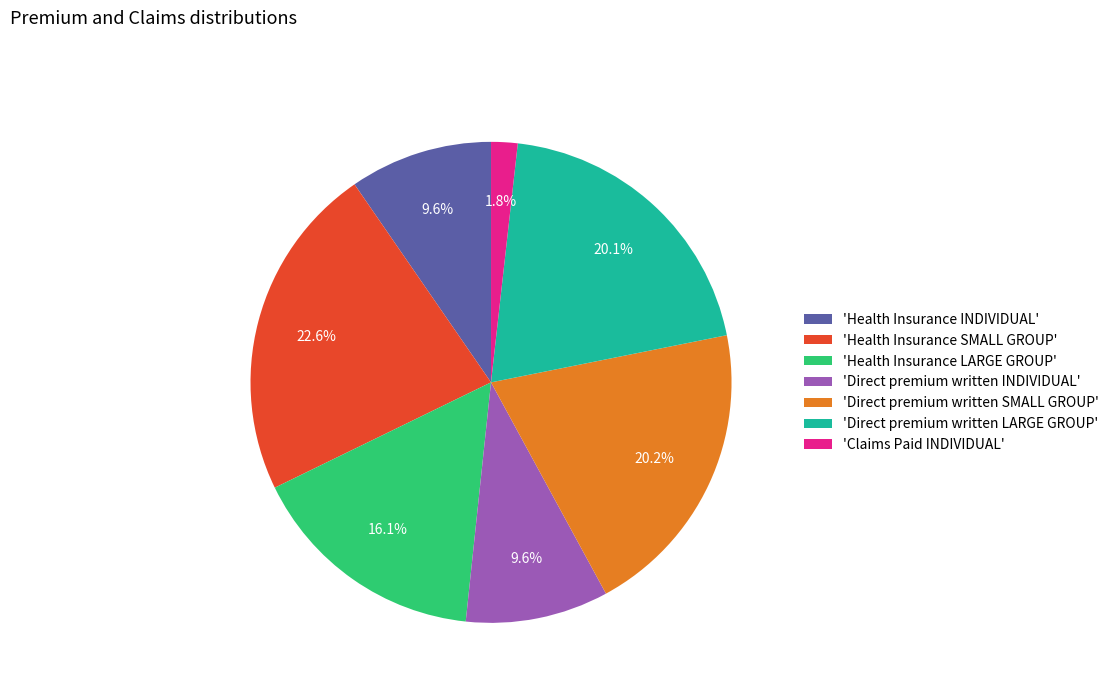

Is there any slice that represents more than half of the pie?

No